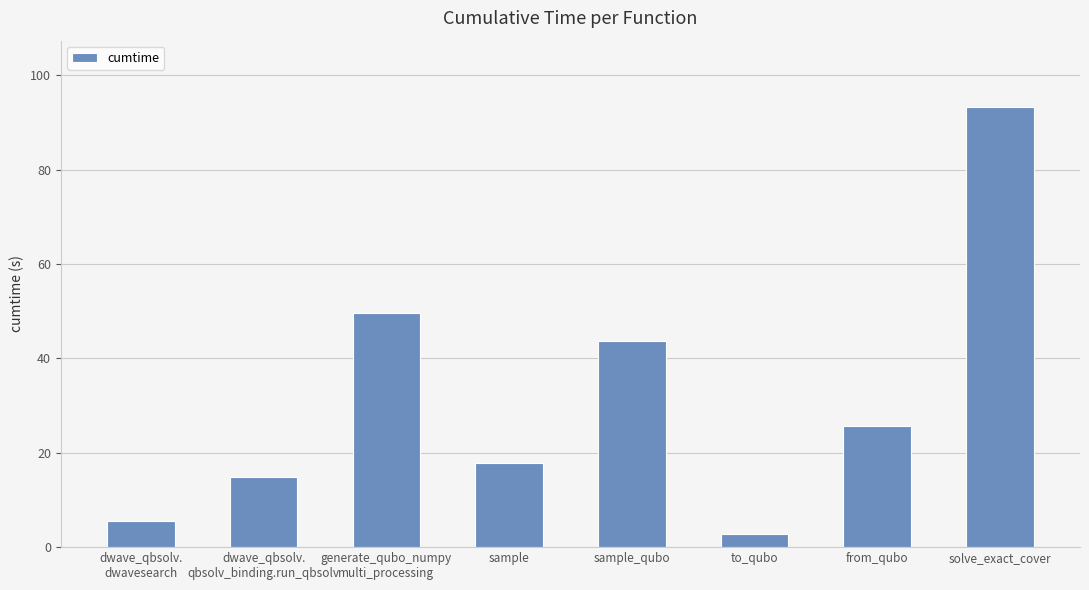

What is the greatest value displayed?

93.3